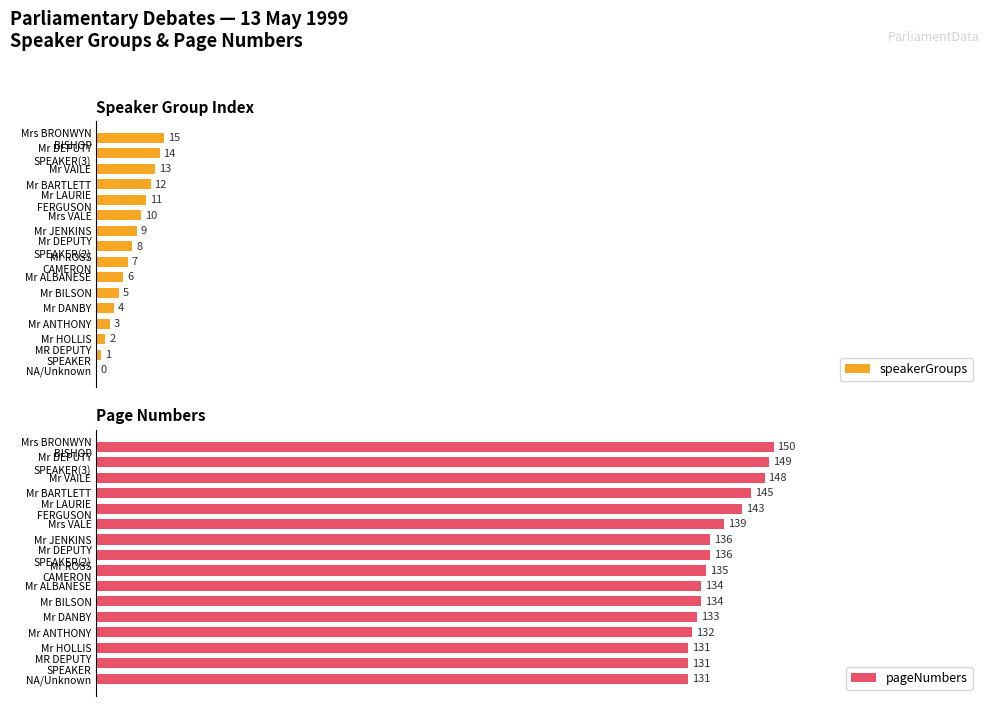

Rank the series at Mr LAURIE FERGUSON from lowest to highest value.

speakerGroups, pageNumbers